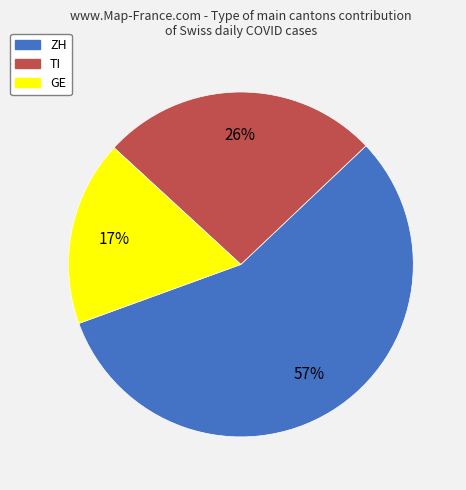

Count the number of slices in the pie.

3